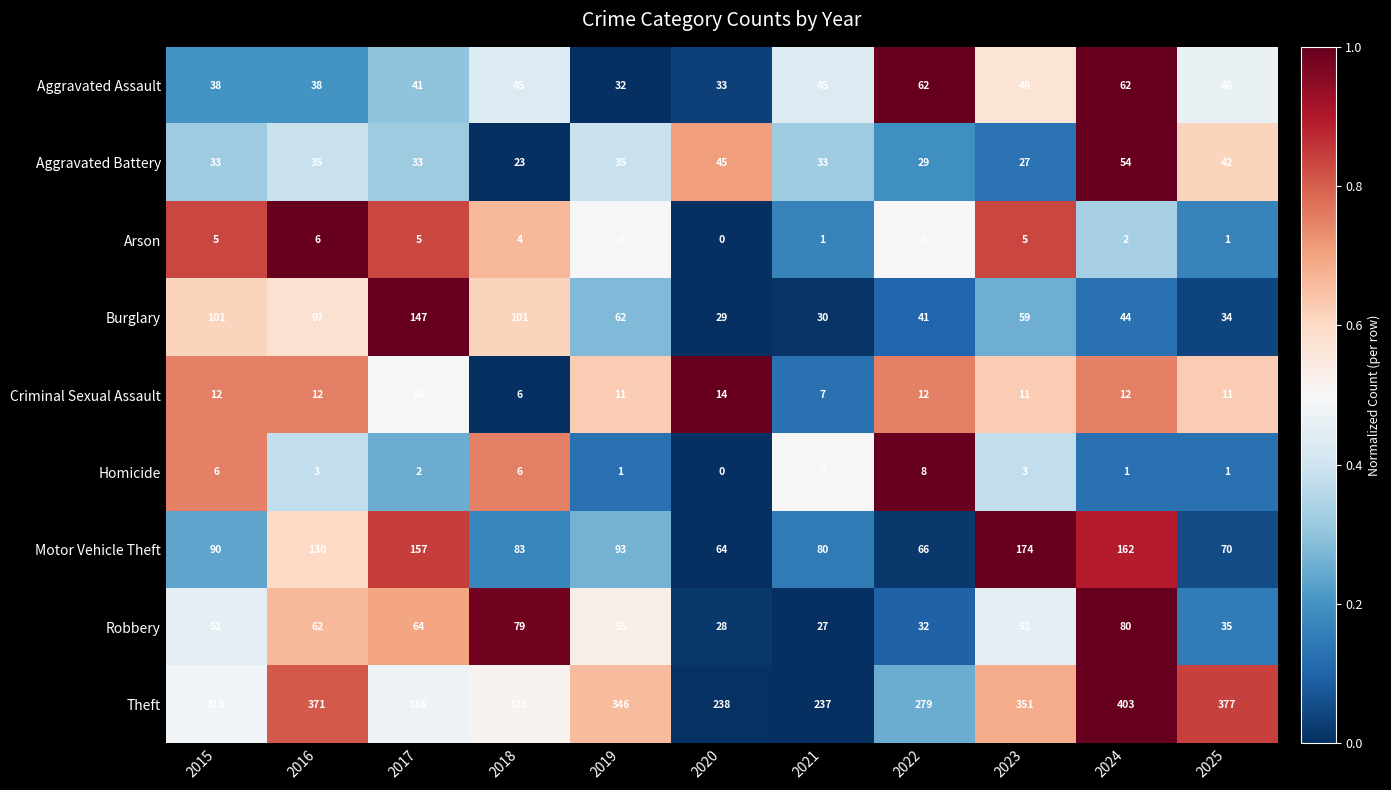

Is it true that Aggravated Assault equals 32 at 2019?

True